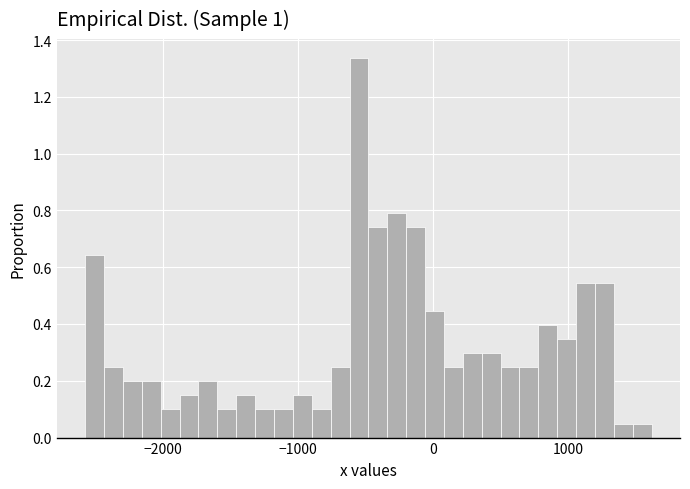

Around what value on the x-axis is the tallest bar? Give the approximate position of its centre, as read against the axis.

-500